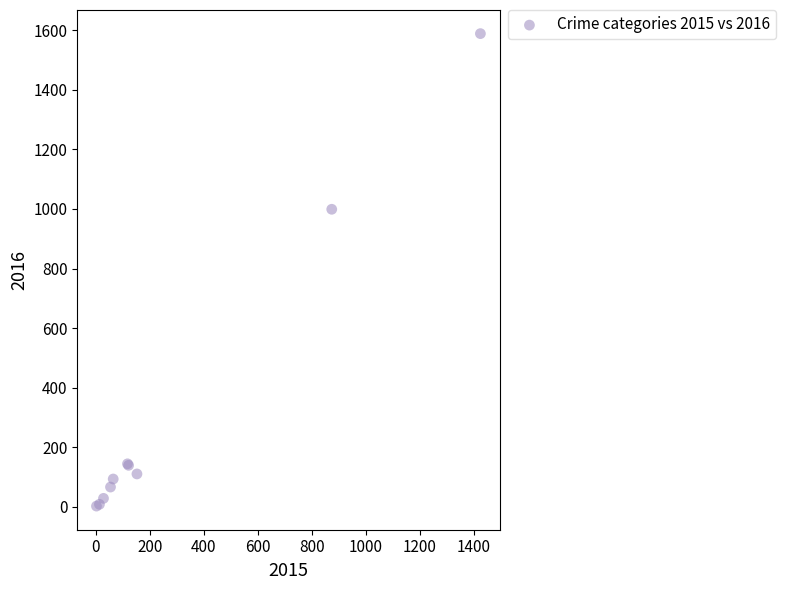

What Y value in the scatter plot is closest to 795?

999